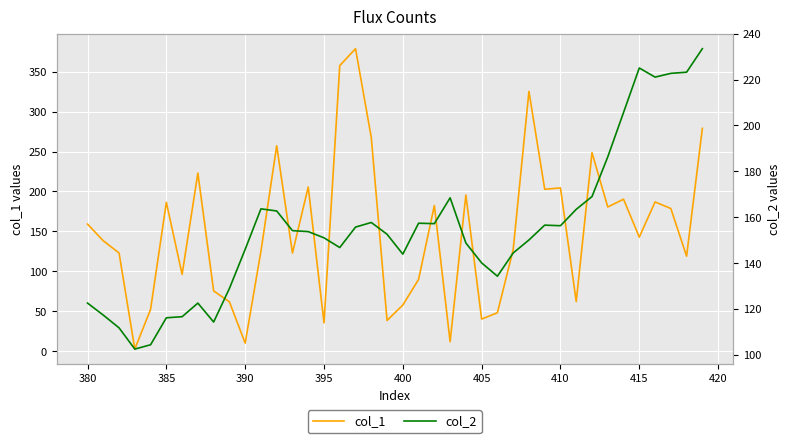

True or false: col_2 and col_1 intersect in this chart.

True